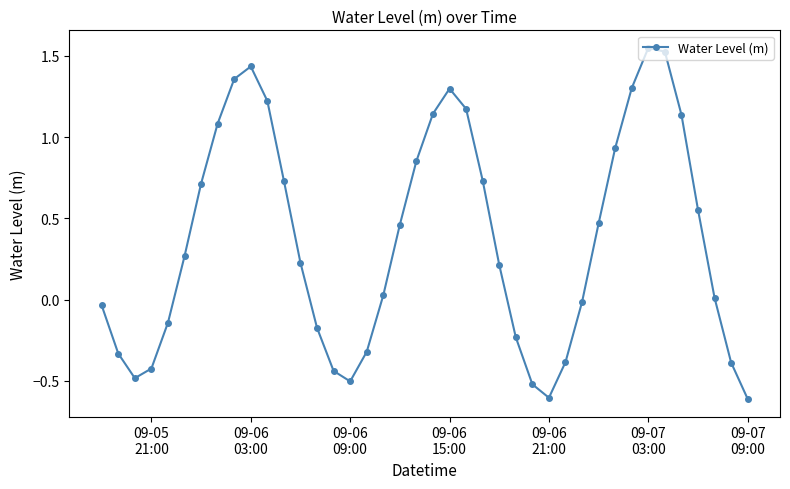

What is the difference between the maximum and minimum values?

2.2